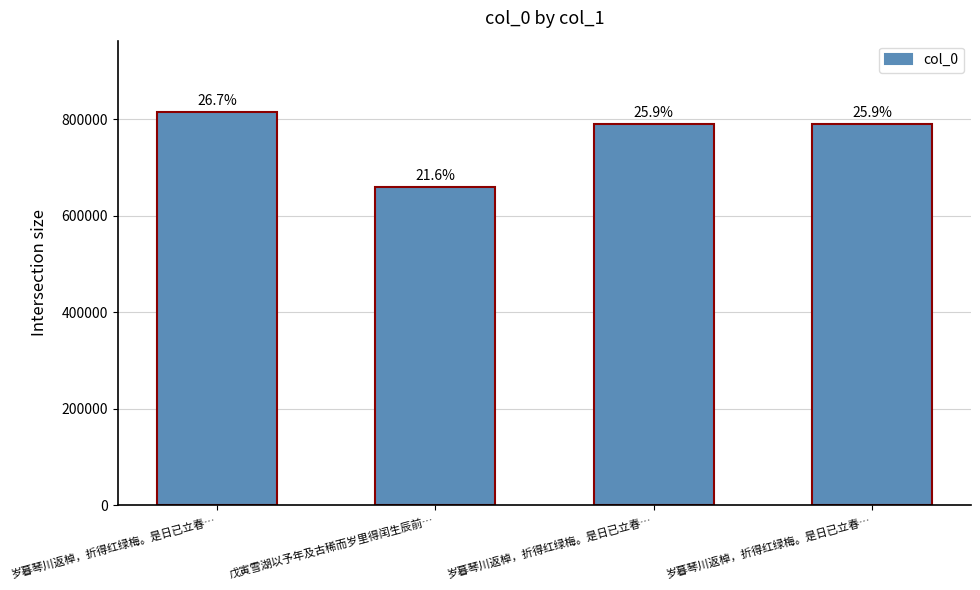

What is the average value?

764229